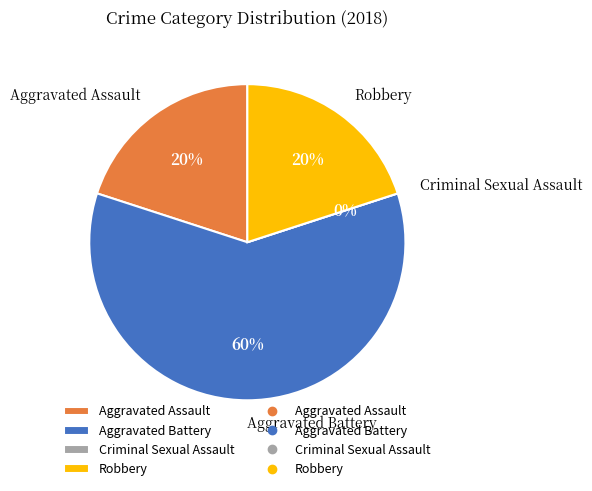

What is the majority slice?

Aggravated Battery